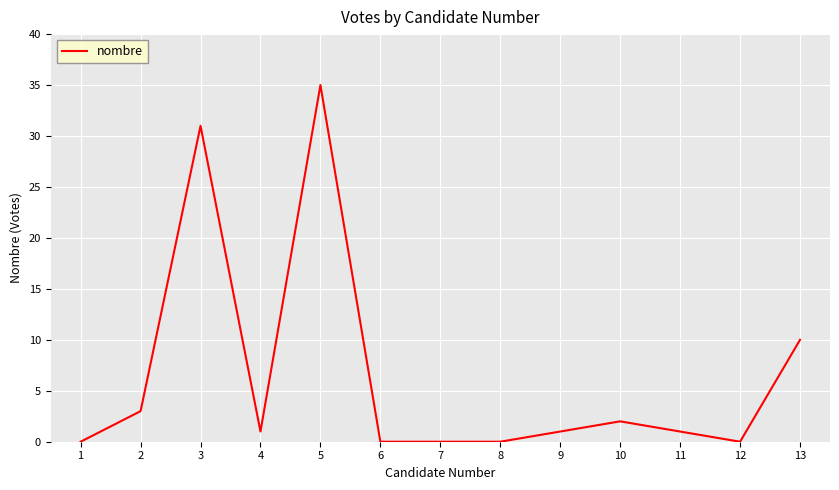

True or false: the data shows 9 at 3.

False